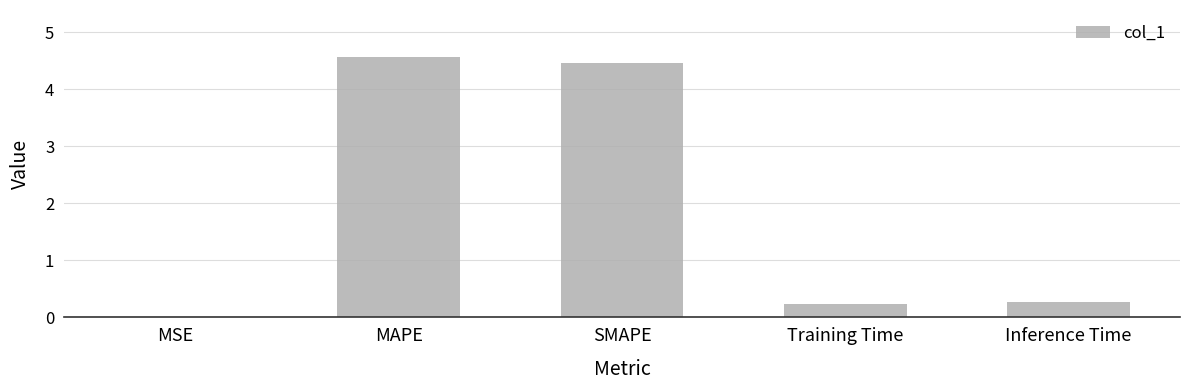

Between Training Time and MAPE, which is larger?

MAPE